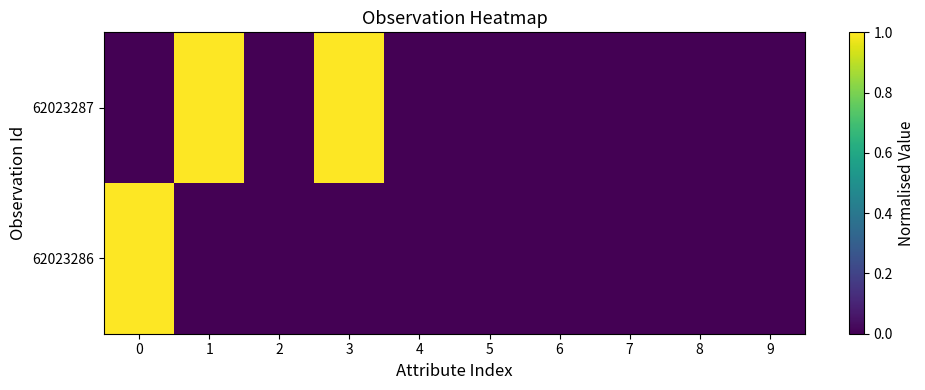

Reading right to left, transcribe all the data shown in this chart.

62023287: 9=0.0	8=0.0	7=0.0	6=0.0	5=0.0	4=0.0	3=1.0	2=0.0	1=1.0	0=0.0
62023286: 9=0.0	8=0.0	7=0.0	6=0.0	5=0.0	4=0.0	3=0.0	2=0.0	1=0.0	0=1.0